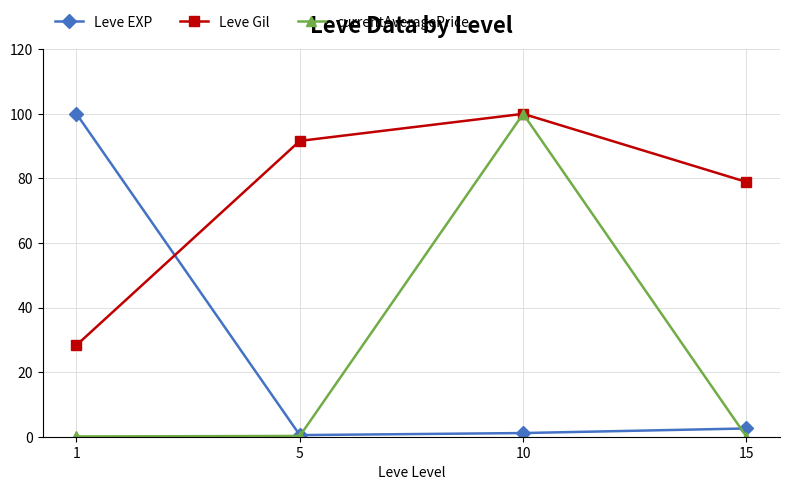

What is the sum of the currentAveragePrice values at 5 and 1?

0.3